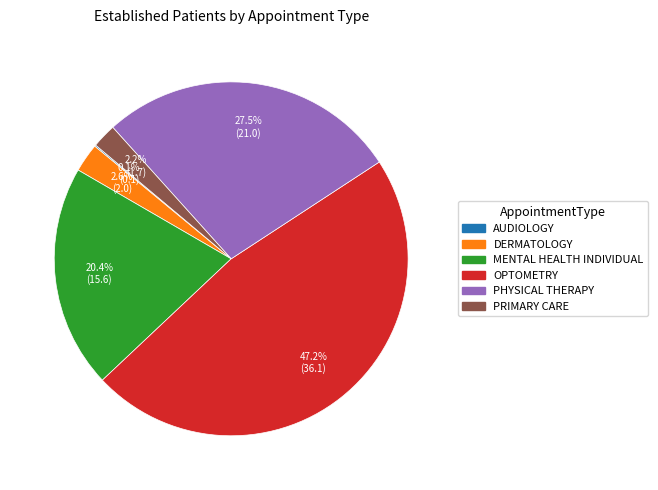

Is the sum of PHYSICAL THERAPY and DERMATOLOGY greater than half?

No